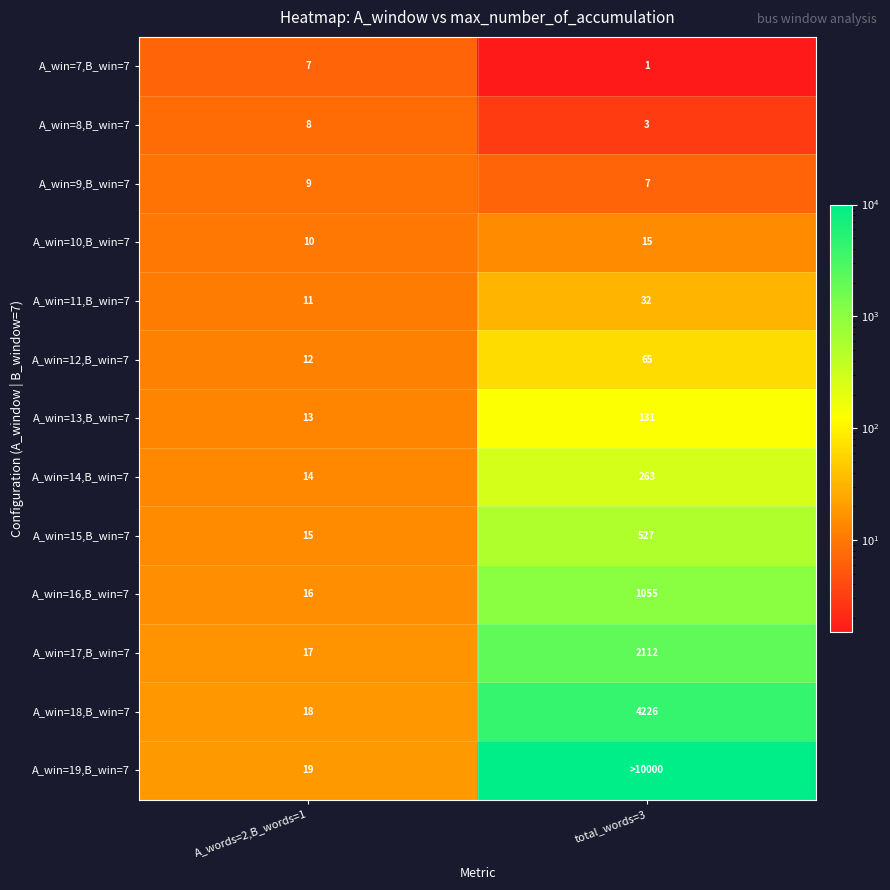

What is the sum of all A_win=7,B_win=7 values?

8